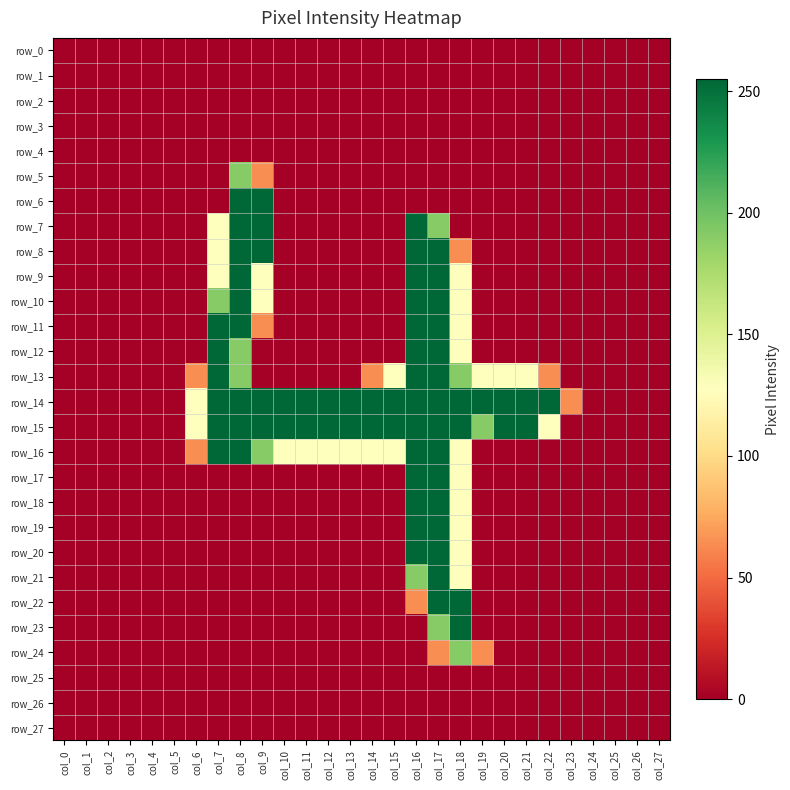

Reading left to right, what are all the values shown in this chart?

row_0: 0	0	0	0	0	0	0	0	0	0	0	0	0	0	0	0	0	0	0	0	0	0	0	0	0	0	0	0
row_1: 0	0	0	0	0	0	0	0	0	0	0	0	0	0	0	0	0	0	0	0	0	0	0	0	0	0	0	0
row_2: 0	0	0	0	0	0	0	0	0	0	0	0	0	0	0	0	0	0	0	0	0	0	0	0	0	0	0	0
row_3: 0	0	0	0	0	0	0	0	0	0	0	0	0	0	0	0	0	0	0	0	0	0	0	0	0	0	0	0
row_4: 0	0	0	0	0	0	0	0	0	0	0	0	0	0	0	0	0	0	0	0	0	0	0	0	0	0	0	0
row_5: 0	0	0	0	0	0	0	0	191	64	0	0	0	0	0	0	0	0	0	0	0	0	0	0	0	0	0	0
row_6: 0	0	0	0	0	0	0	0	255	255	0	0	0	0	0	0	0	0	0	0	0	0	0	0	0	0	0	0
row_7: 0	0	0	0	0	0	0	128	255	255	0	0	0	0	0	0	255	191	0	0	0	0	0	0	0	0	0	0
row_8: 0	0	0	0	0	0	0	128	255	255	0	0	0	0	0	0	255	255	64	0	0	0	0	0	0	0	0	0
row_9: 0	0	0	0	0	0	0	128	255	128	0	0	0	0	0	0	255	255	128	0	0	0	0	0	0	0	0	0
row_10: 0	0	0	0	0	0	0	191	255	128	0	0	0	0	0	0	255	255	128	0	0	0	0	0	0	0	0	0
row_11: 0	0	0	0	0	0	0	255	255	64	0	0	0	0	0	0	255	255	128	0	0	0	0	0	0	0	0	0
row_12: 0	0	0	0	0	0	0	255	191	0	0	0	0	0	0	0	255	255	128	0	0	0	0	0	0	0	0	0
row_13: 0	0	0	0	0	0	64	255	191	0	0	0	0	0	64	128	255	255	191	128	128	128	64	0	0	0	0	0
row_14: 0	0	0	0	0	0	128	255	255	255	255	255	255	255	255	255	255	255	255	255	255	255	255	64	0	0	0	0
row_15: 0	0	0	0	0	0	128	255	255	255	255	255	255	255	255	255	255	255	255	191	255	255	128	0	0	0	0	0
row_16: 0	0	0	0	0	0	64	255	255	191	128	128	128	128	128	128	255	255	128	0	0	0	0	0	0	0	0	0
row_17: 0	0	0	0	0	0	0	0	0	0	0	0	0	0	0	0	255	255	128	0	0	0	0	0	0	0	0	0
row_18: 0	0	0	0	0	0	0	0	0	0	0	0	0	0	0	0	255	255	128	0	0	0	0	0	0	0	0	0
row_19: 0	0	0	0	0	0	0	0	0	0	0	0	0	0	0	0	255	255	128	0	0	0	0	0	0	0	0	0
row_20: 0	0	0	0	0	0	0	0	0	0	0	0	0	0	0	0	255	255	128	0	0	0	0	0	0	0	0	0
row_21: 0	0	0	0	0	0	0	0	0	0	0	0	0	0	0	0	191	255	128	0	0	0	0	0	0	0	0	0
row_22: 0	0	0	0	0	0	0	0	0	0	0	0	0	0	0	0	64	255	255	0	0	0	0	0	0	0	0	0
row_23: 0	0	0	0	0	0	0	0	0	0	0	0	0	0	0	0	0	191	255	0	0	0	0	0	0	0	0	0
row_24: 0	0	0	0	0	0	0	0	0	0	0	0	0	0	0	0	0	64	191	64	0	0	0	0	0	0	0	0
row_25: 0	0	0	0	0	0	0	0	0	0	0	0	0	0	0	0	0	0	0	0	0	0	0	0	0	0	0	0
row_26: 0	0	0	0	0	0	0	0	0	0	0	0	0	0	0	0	0	0	0	0	0	0	0	0	0	0	0	0
row_27: 0	0	0	0	0	0	0	0	0	0	0	0	0	0	0	0	0	0	0	0	0	0	0	0	0	0	0	0